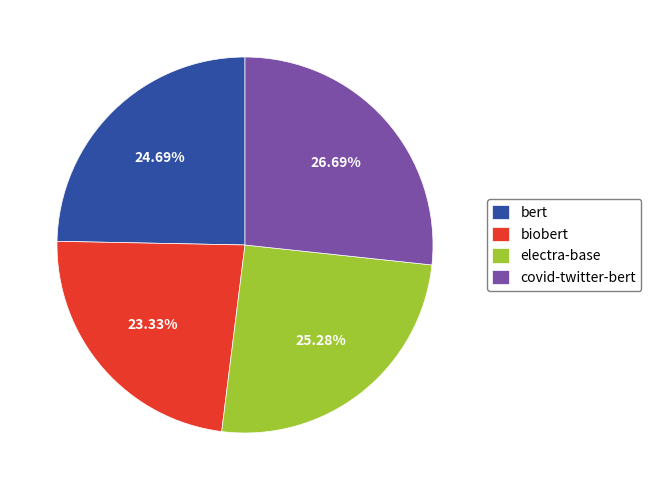

True or false: bert accounts for 25% of the total.

True